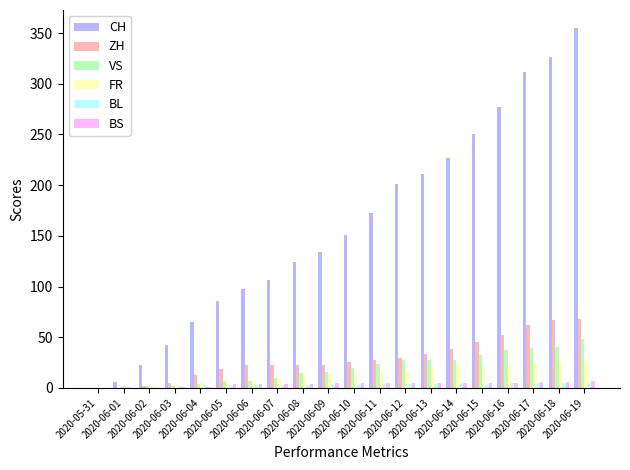

What is the approximate value of FR at 2020-06-06?

7